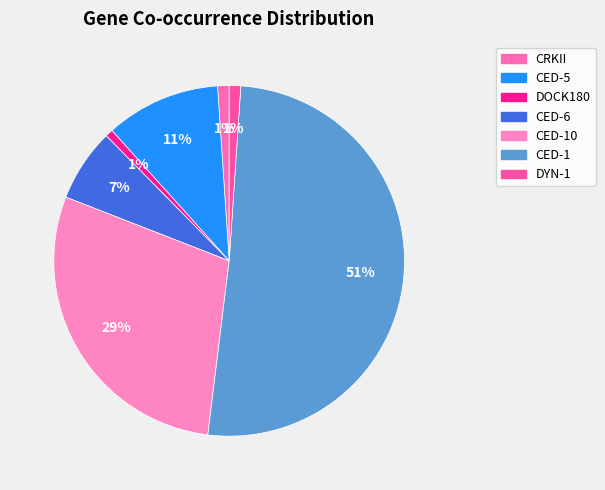

How many segments does this pie chart have?

7